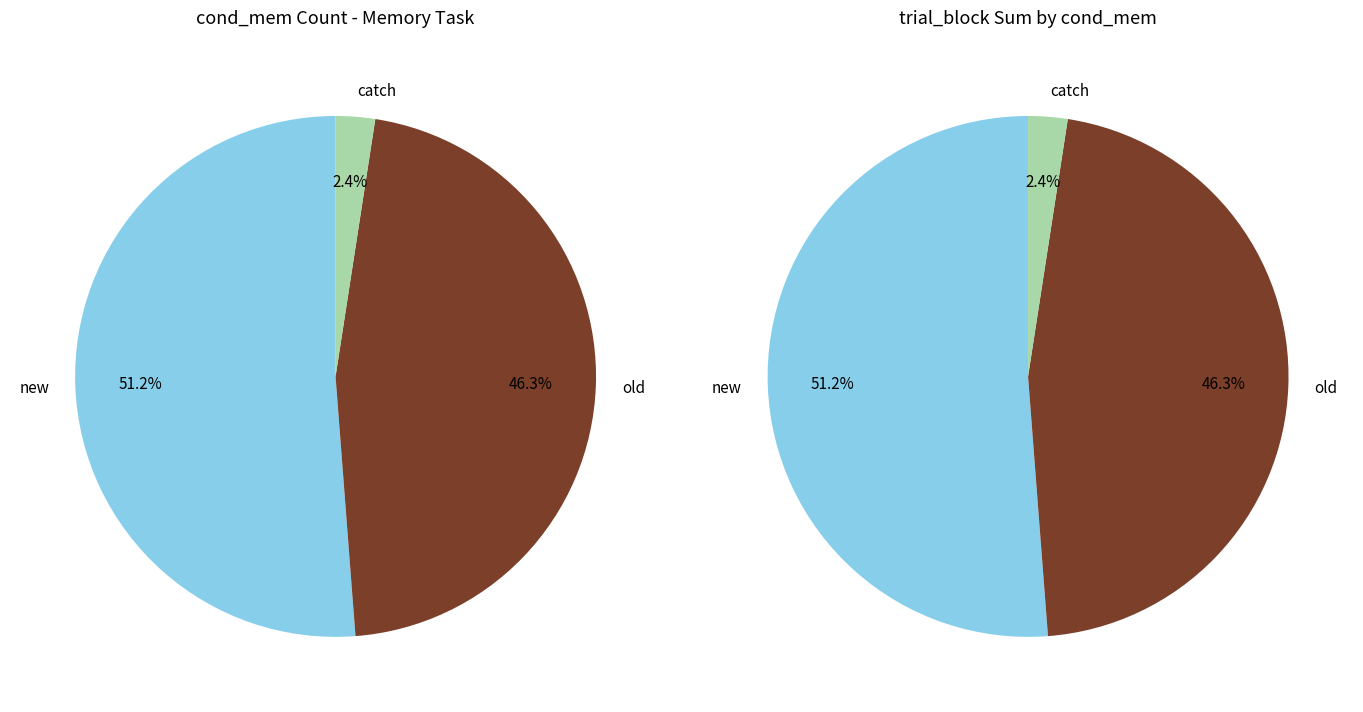

Which slice is the smallest?

catch